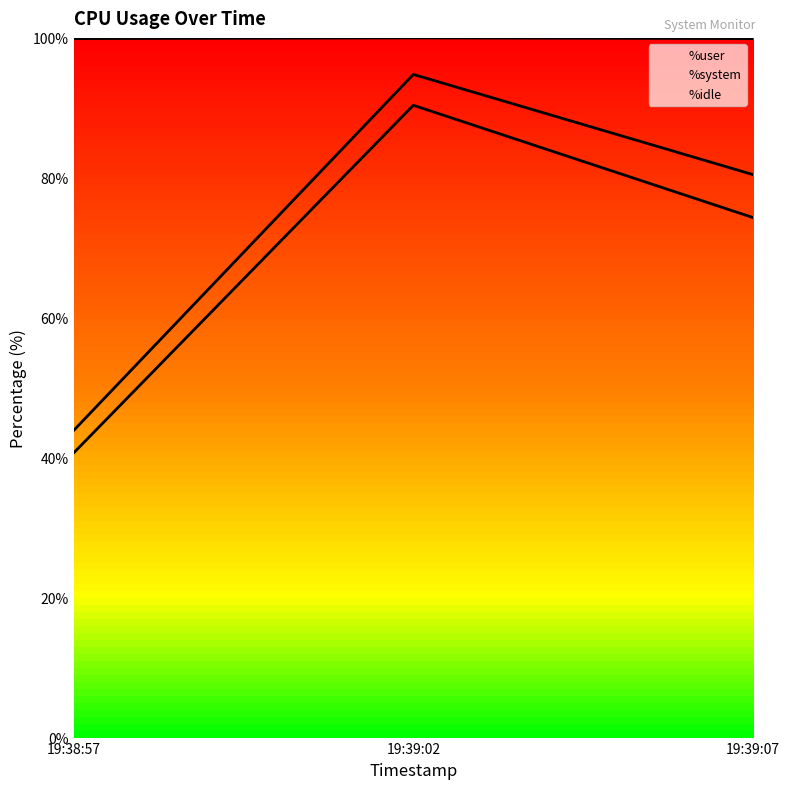

What is the difference between the %user values at 19:39:02 and 19:38:57?

49.7